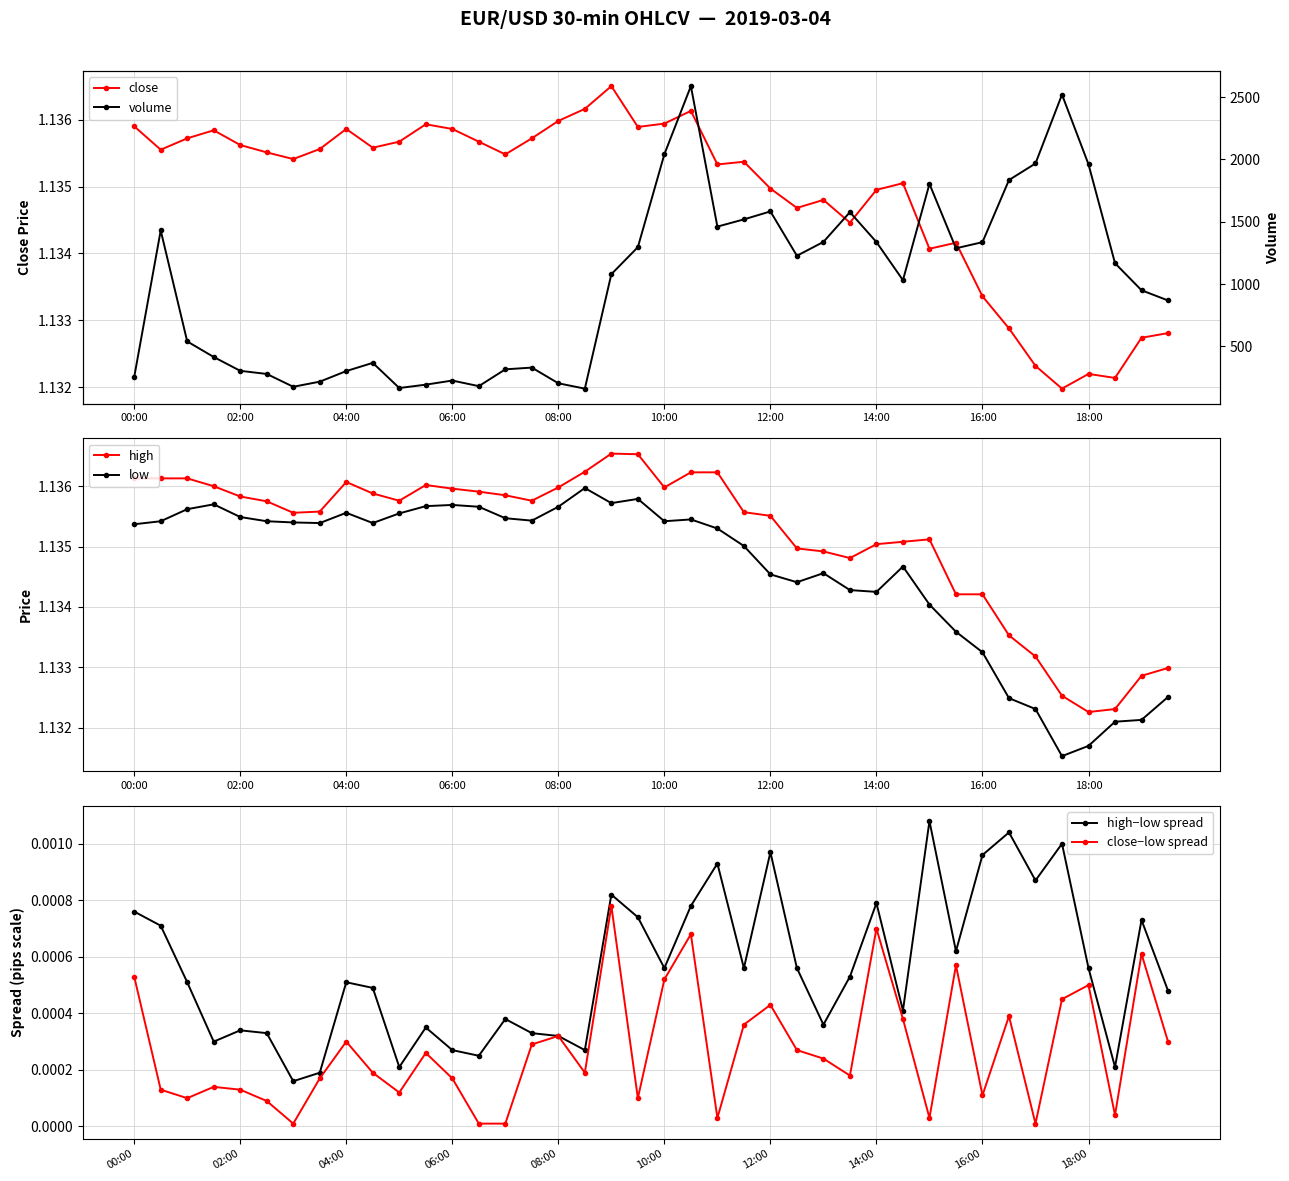

What are all the series names shown in the legend?

close, high, low, high−low spread, close−low spread, volume